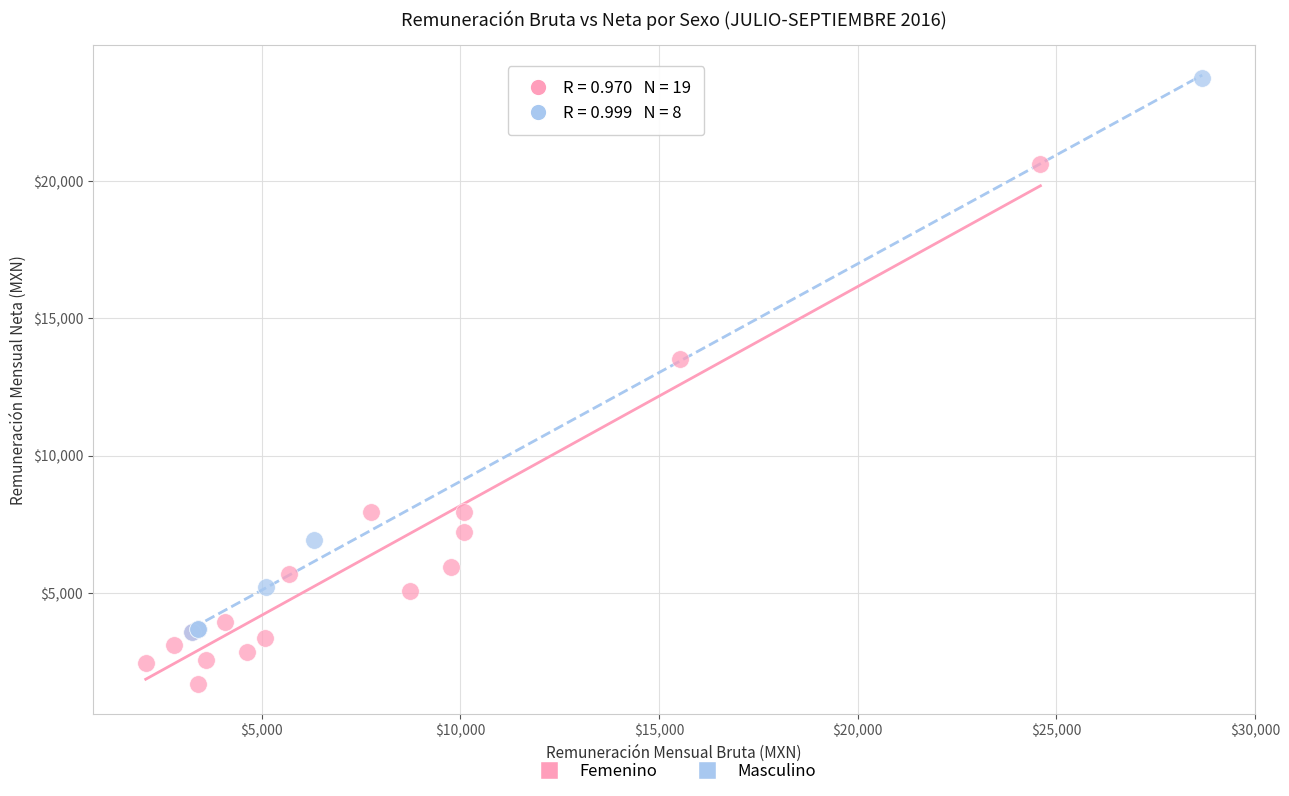

Which series reaches the maximum Y coordinate?

Masculino